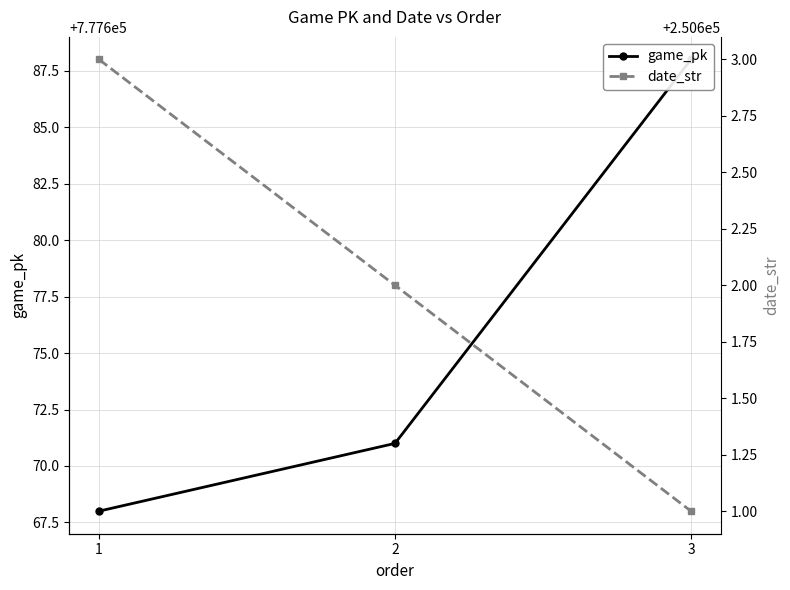

Rank the series at 1 from lowest to highest value.

date_str, game_pk